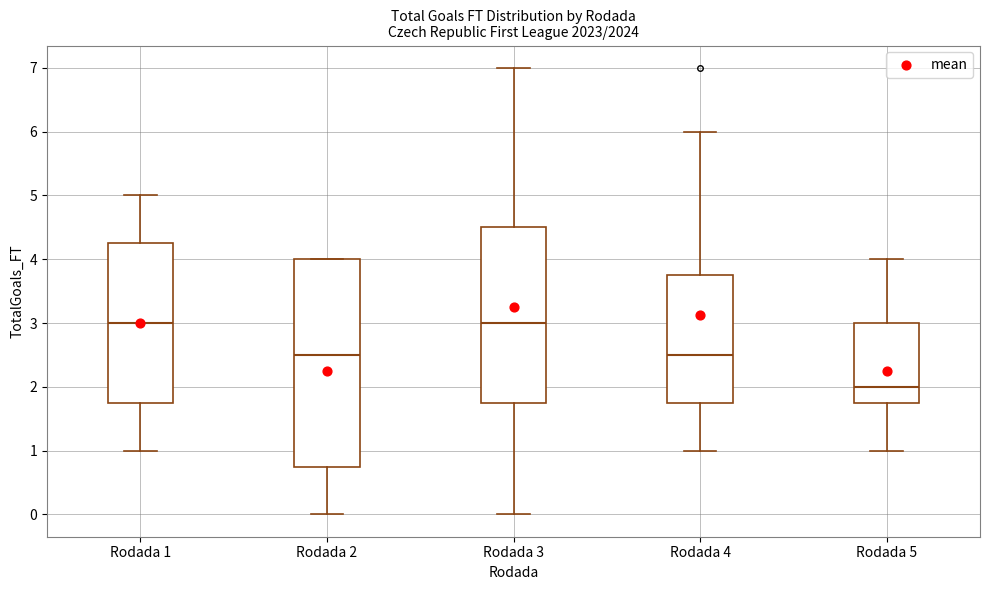

Reading left to right, read every box against the y-axis: the position of its median line, the range the box covers, and the ends of its whiskers. The values are not printed on the chart, so give them approximately, as read against the axis.

Rodada 1: median 3.0, box 1.8 to 4.3, whiskers 1.0 to 5.0
Rodada 2: median 2.5, box 0.8 to 4.0, whiskers 0.0 to 4.0
Rodada 3: median 3.0, box 1.8 to 4.5, whiskers 0.0 to 7.0
Rodada 4: median 2.5, box 1.8 to 3.8, whiskers 1.0 to 6.0
Rodada 5: median 2.0, box 1.8 to 3.0, whiskers 1.0 to 4.0